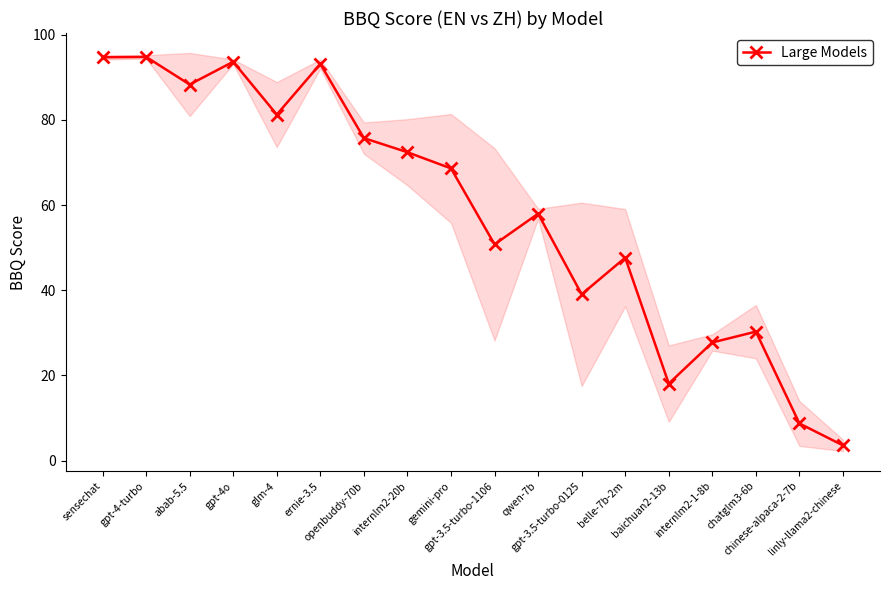

Where is the first local maximum?

gpt-4-turbo